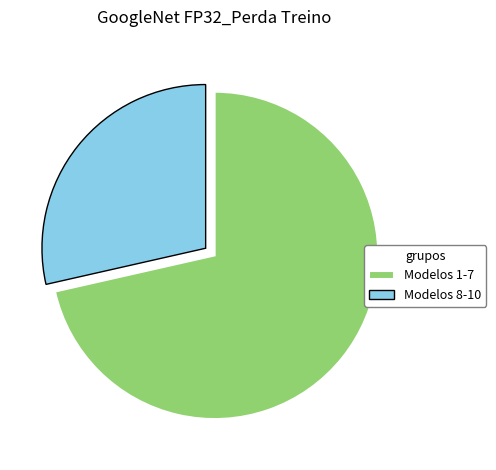

Rank the categories by value from highest to lowest.

Modelos 1-7, Modelos 8-10